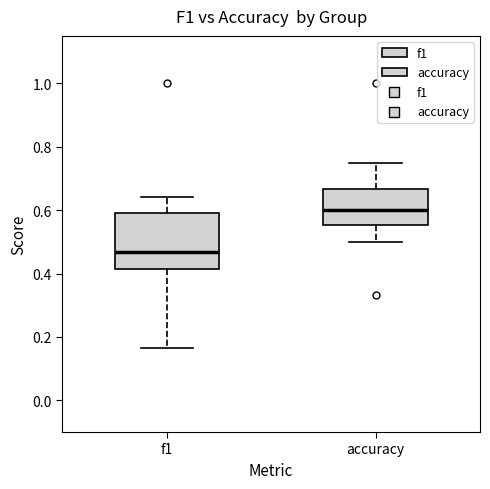

Where is the lower edge of the box for f1 on the y-axis? The values are not printed on the chart, so give them approximately, as read against the axis.

0.42